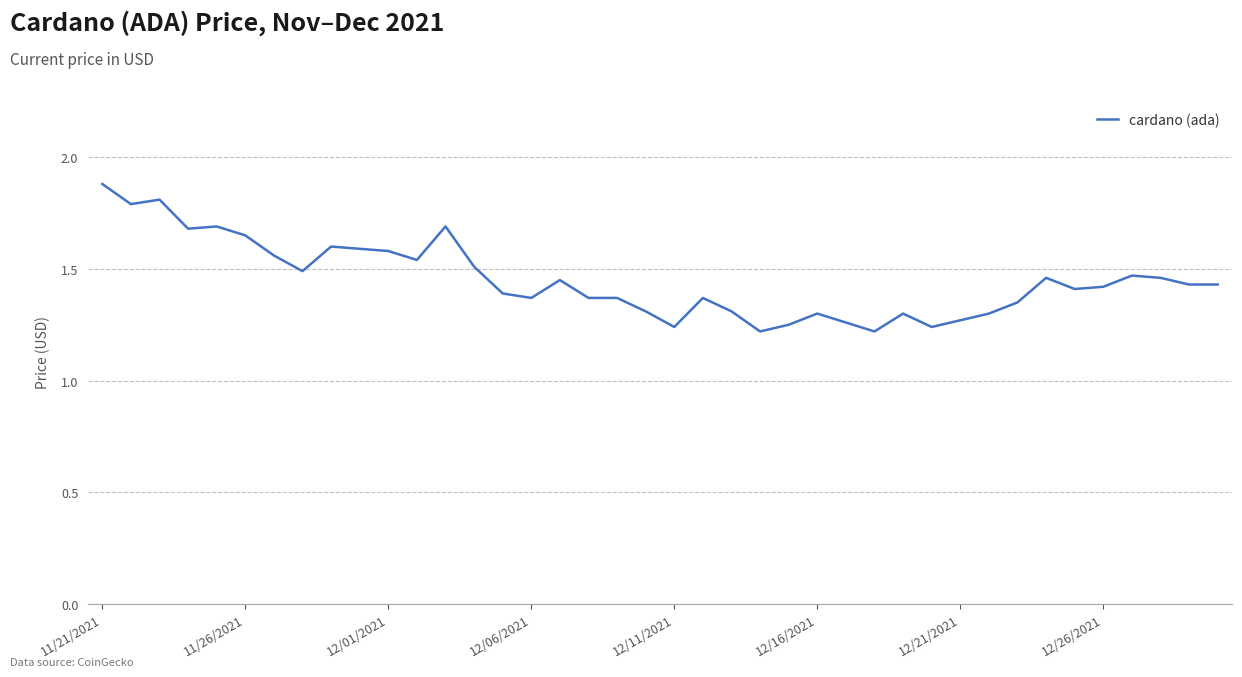

What is the greatest value displayed?

1.9